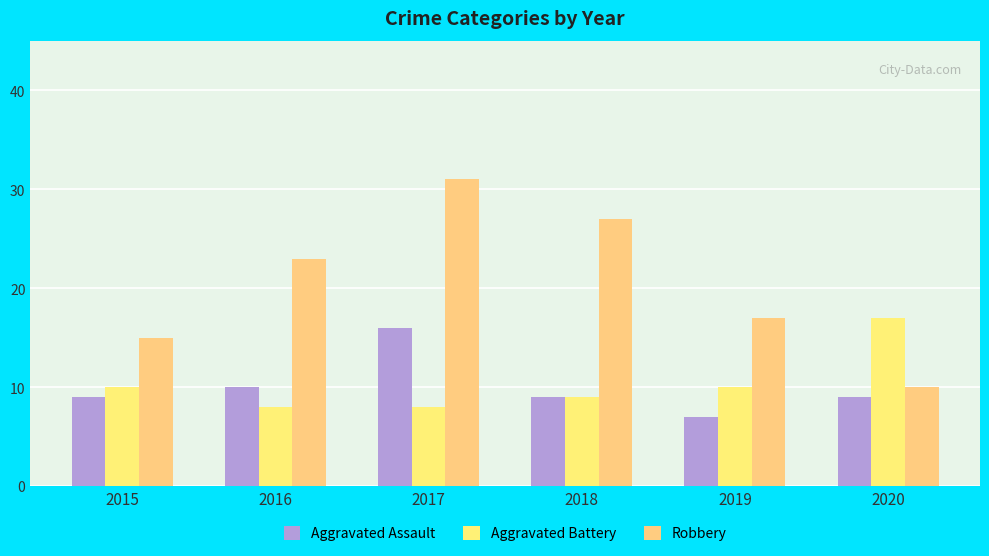

How many distinct data groups are displayed?

3